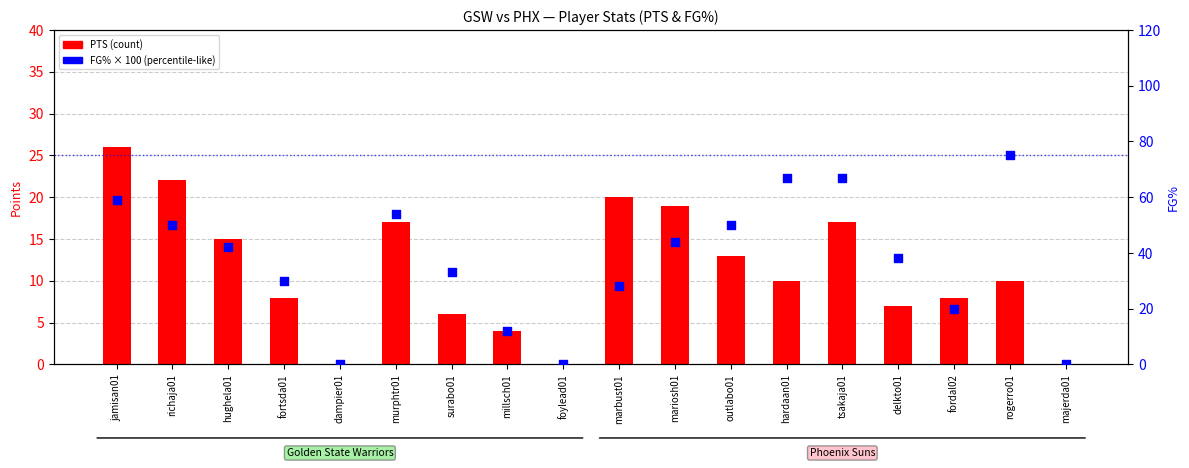

Which series contains the lowest Y value?

PTS (count)